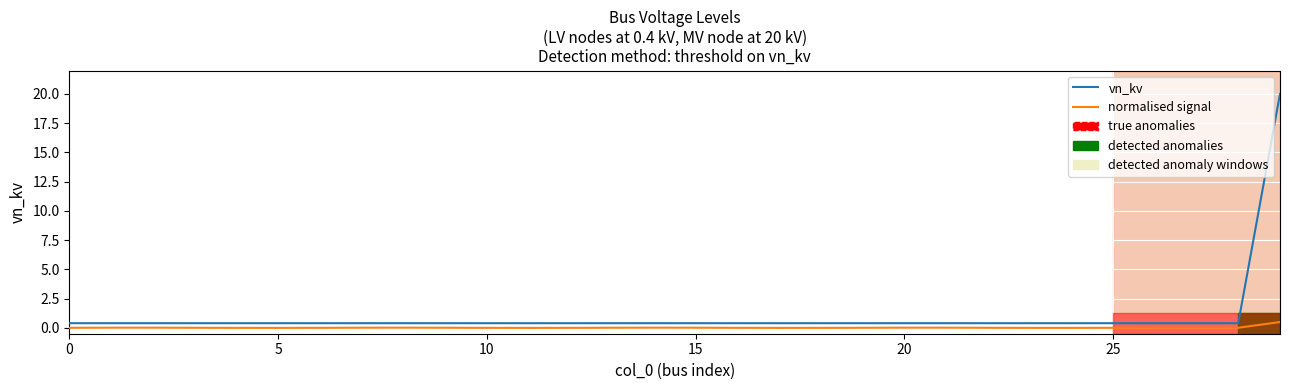

Which series has the largest total across all categories?

vn_kv